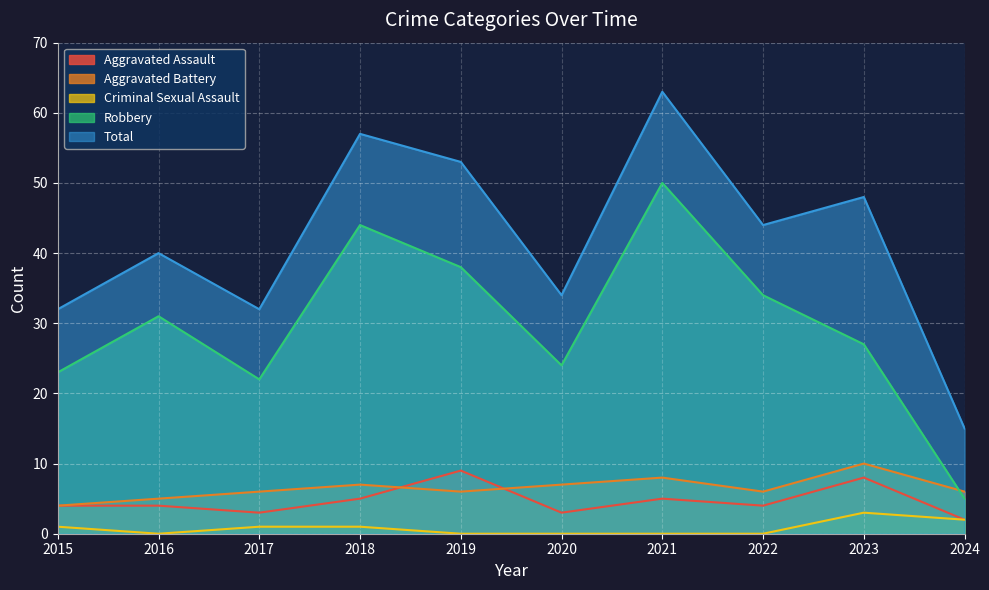

True or false: Total and Aggravated Assault intersect in this chart.

False